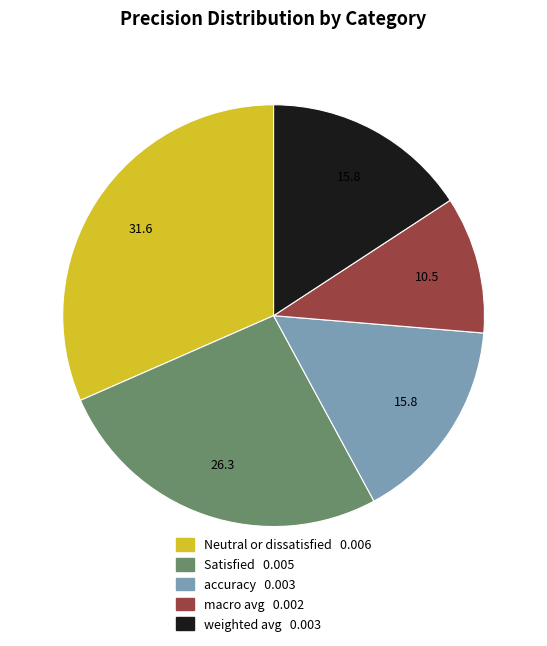

How many segments does this pie chart have?

5